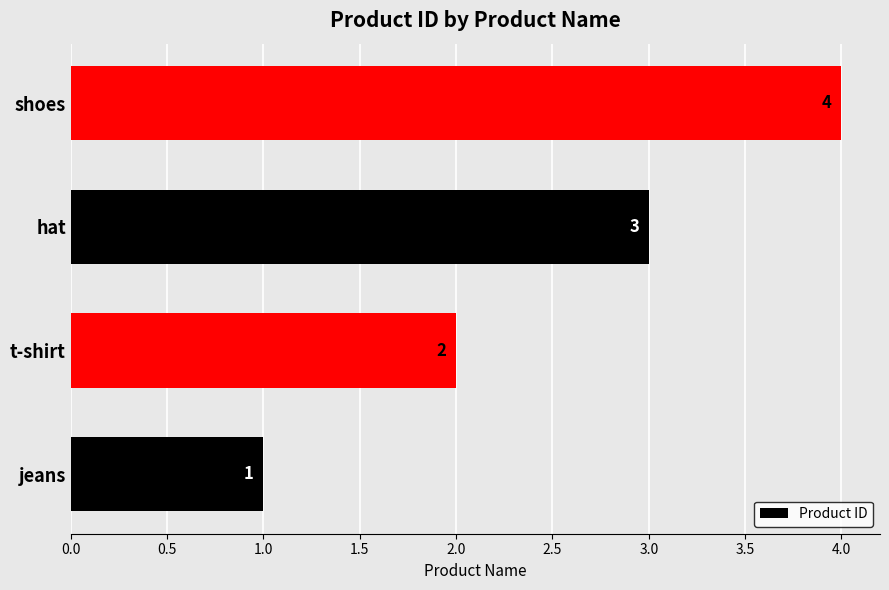

How many data points are less than 3?

2